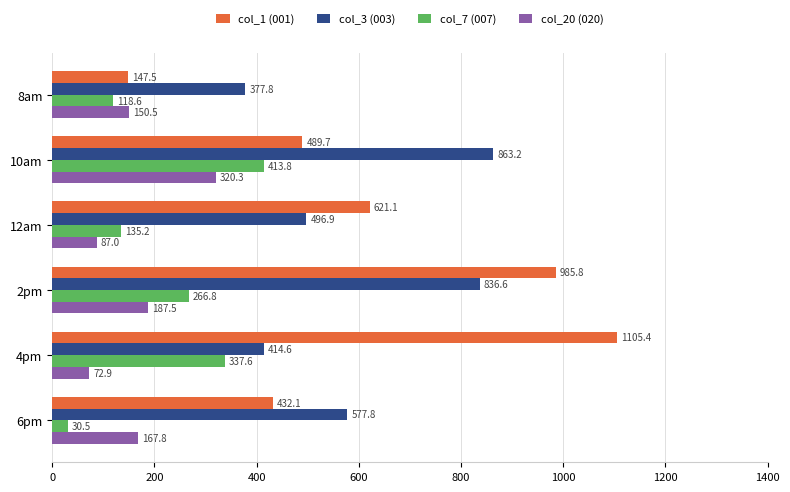

Is it true that col_7 (007) equals 337.6 at 4pm?

True